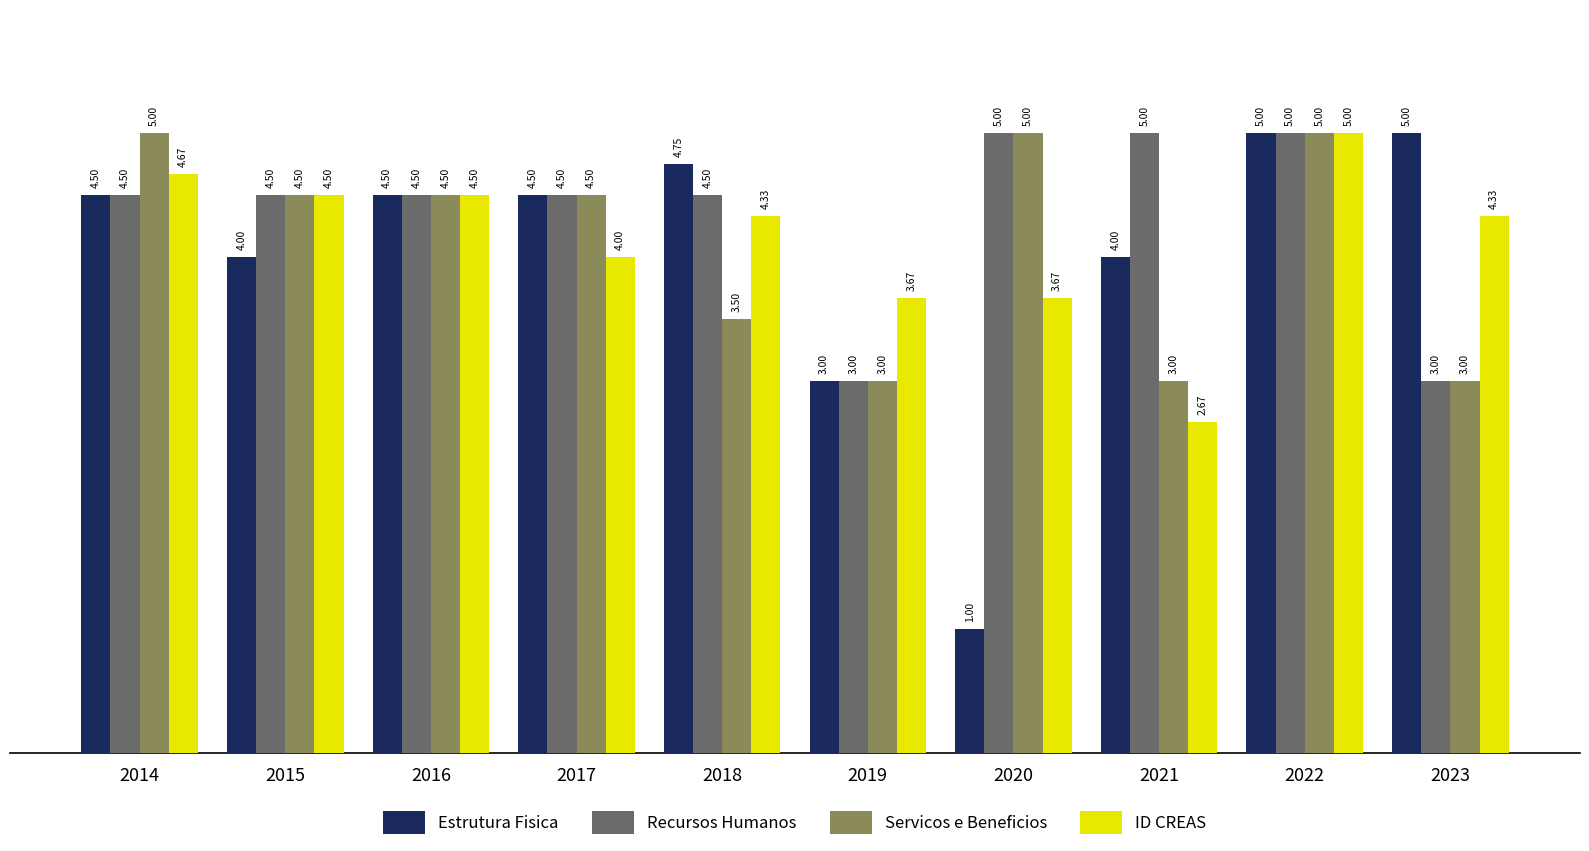

Rank the series at 2021 from highest to lowest value.

Recursos Humanos, Estrutura Fisica, Servicos e Beneficios, ID CREAS